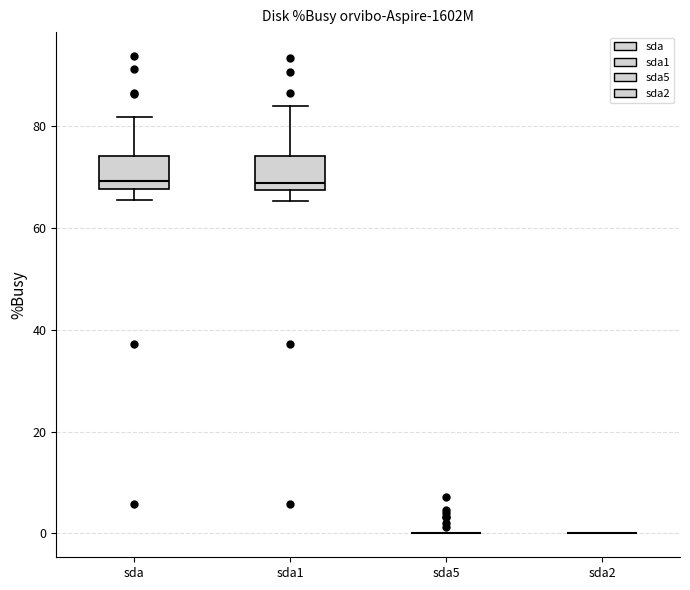

Reading left to right, transcribe this box plot: for each box, give where its median line is, the range the box spans, and where its two whiskers end, as read against the y-axis. The values are not printed on the chart, so give them approximately, as read against the axis.

sda: median 70, box 68 to 74, whiskers 66 to 82
sda1: median 68 (just above the box's lower edge), box 68 to 74, whiskers 66 to 84
sda5: box collapsed to a line at 0, whiskers 0 to 0
sda2: box collapsed to a line at 0, whiskers 0 to 0